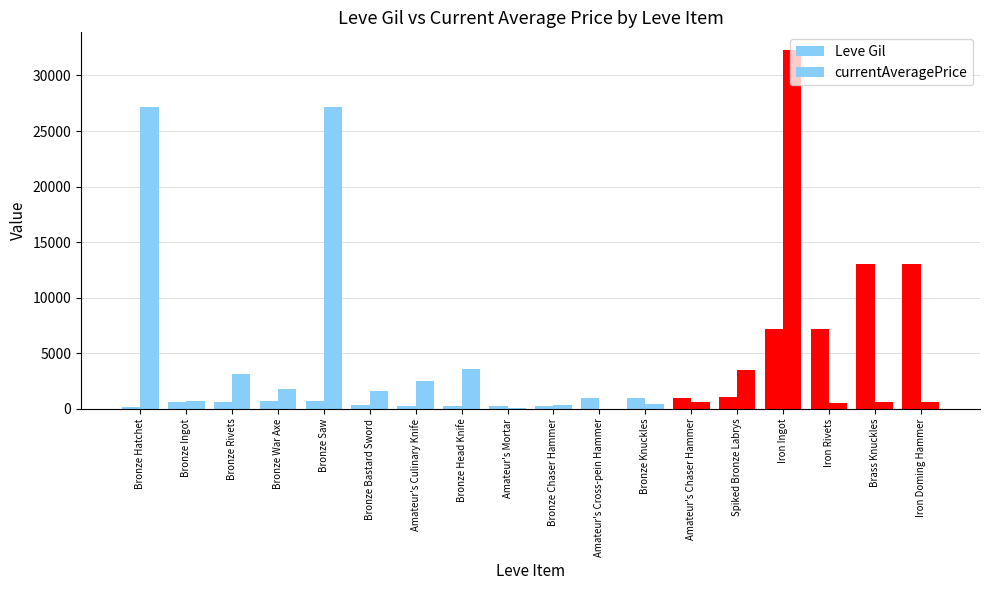

Reading right to left, what are all the values shown in this chart?

Leve Gil: Iron Doming Hammer=13040.0	Brass Knuckles=13040.0	Iron Rivets=7170.0	Iron Ingot=7170.0	Spiked Bronze Labrys=1040.0	Amateur's Chaser Hammer=990.0	Bronze Knuckles=990.0	Amateur's Cross-pein Hammer=990.0	Bronze Chaser Hammer=220.0	Amateur's Mortar=220.0	Bronze Head Knife=220.0	Amateur's Culinary Knife=220.0	Bronze Bastard Sword=330.0	Bronze Saw=690.0	Bronze War Axe=690.0	Bronze Rivets=630.0	Bronze Ingot=630.0	Bronze Hatchet=160.0
currentAveragePrice: Iron Doming Hammer=608.4	Brass Knuckles=612.0	Iron Rivets=571.1	Iron Ingot=32269.6	Spiked Bronze Labrys=3500.0	Amateur's Chaser Hammer=577.2	Bronze Knuckles=400.0	Amateur's Cross-pein Hammer=20.0	Bronze Chaser Hammer=306.5	Amateur's Mortar=67.4	Bronze Head Knife=3622.5	Amateur's Culinary Knife=2507.0	Bronze Bastard Sword=1602.0	Bronze Saw=27119.0	Bronze War Axe=1750.0	Bronze Rivets=3136.1	Bronze Ingot=679.8	Bronze Hatchet=27128.0